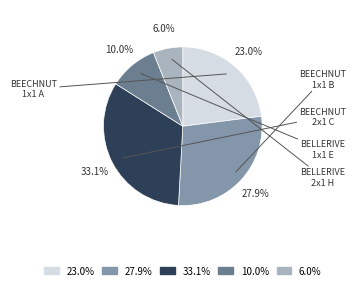

How much of the chart is everything except 23.0%?

77.0%